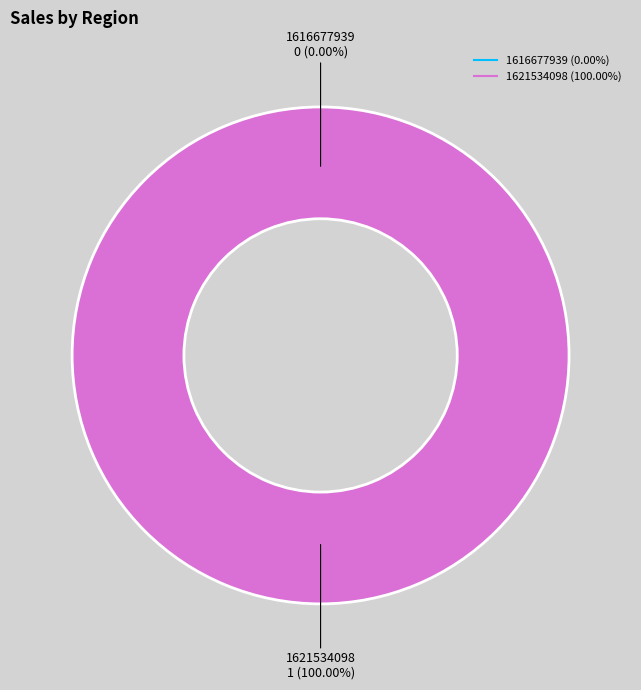

To the nearest percent, what is the difference between the largest and smallest slice percentages?

100%